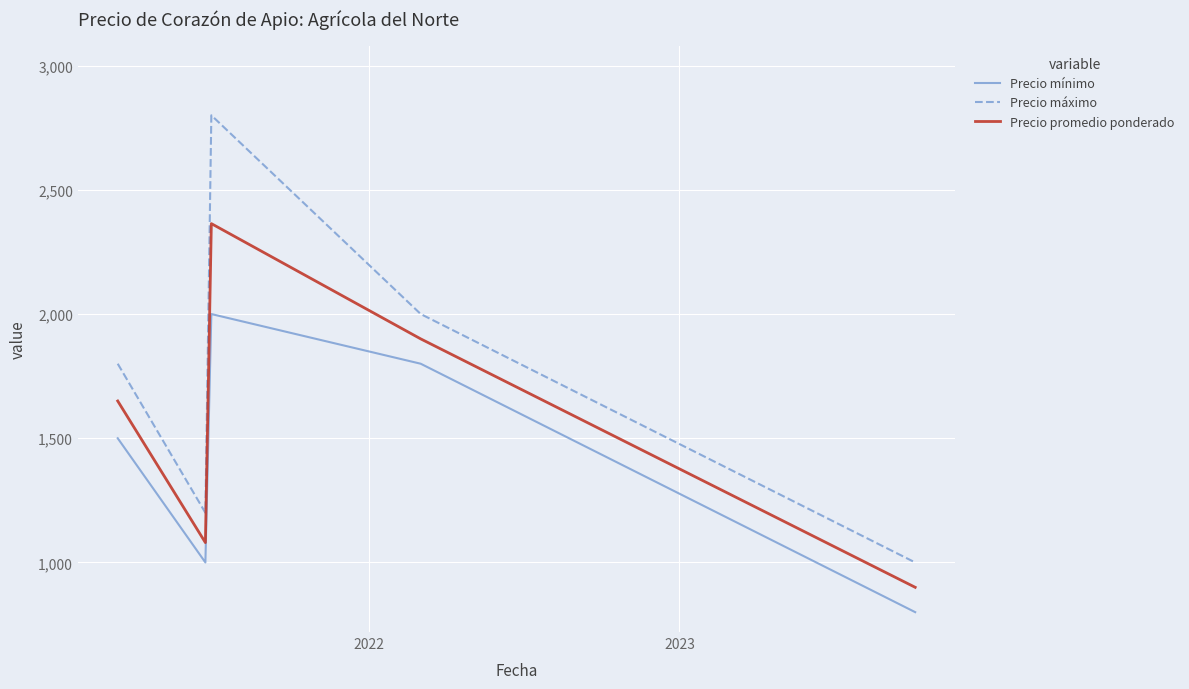

Which series has the largest total across all categories?

Precio máximo